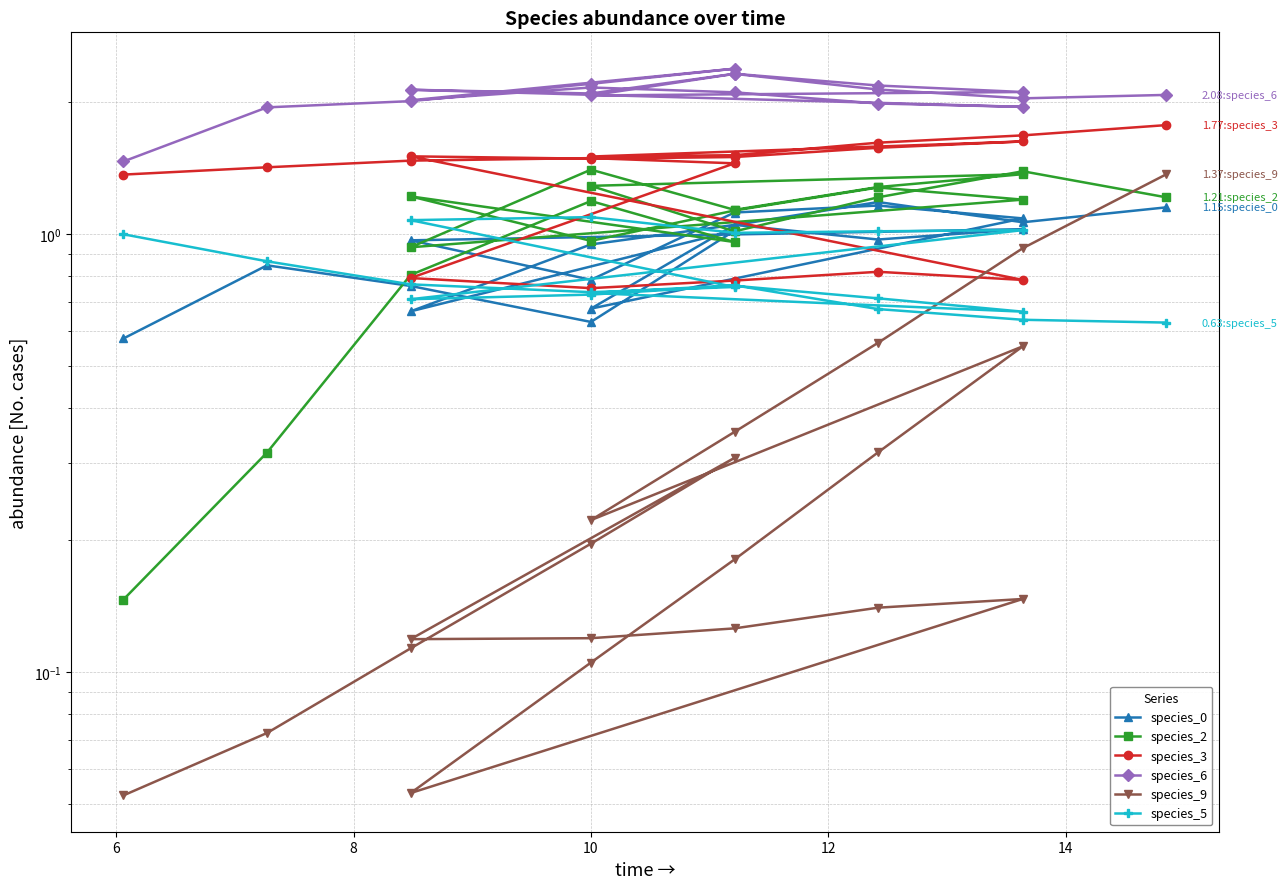

What is the spread (max minus min) of values at 12?

2.1